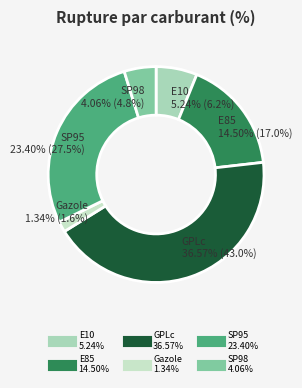

How many slices are in this pie chart?

6